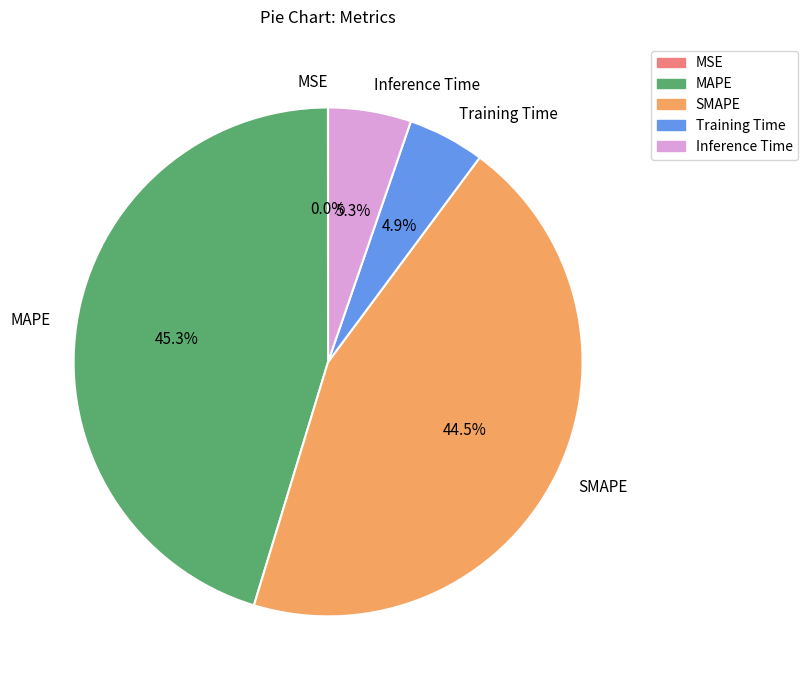

Is there any slice that represents more than half of the pie?

No